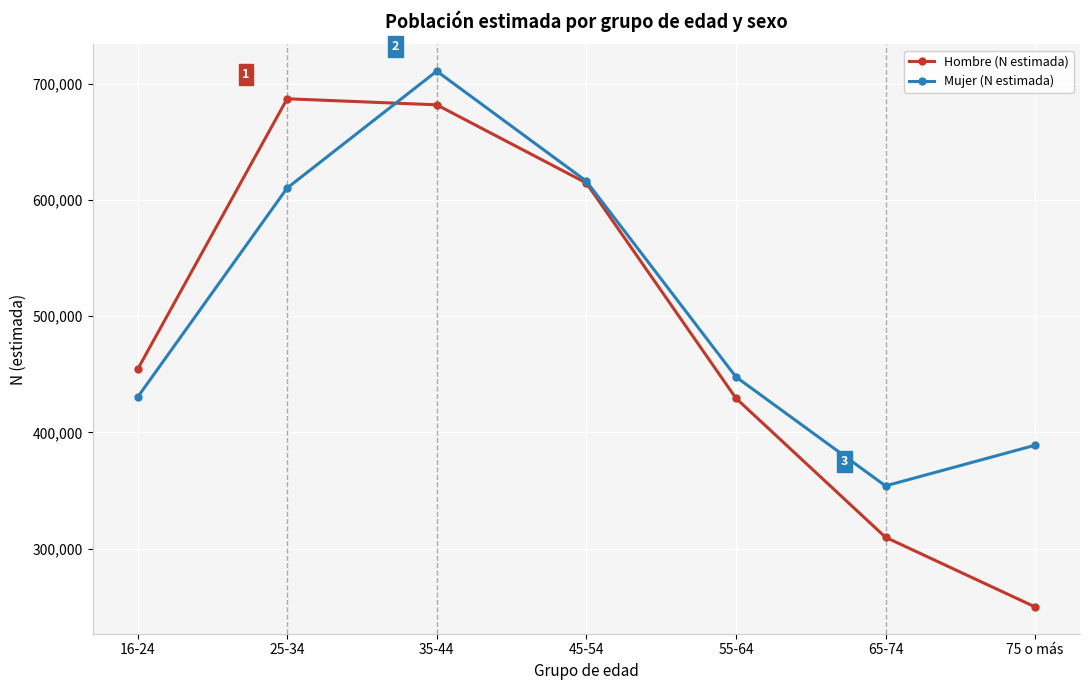

True or false: Hombre (N estimada) has more than 1 points higher than both neighbors.

False